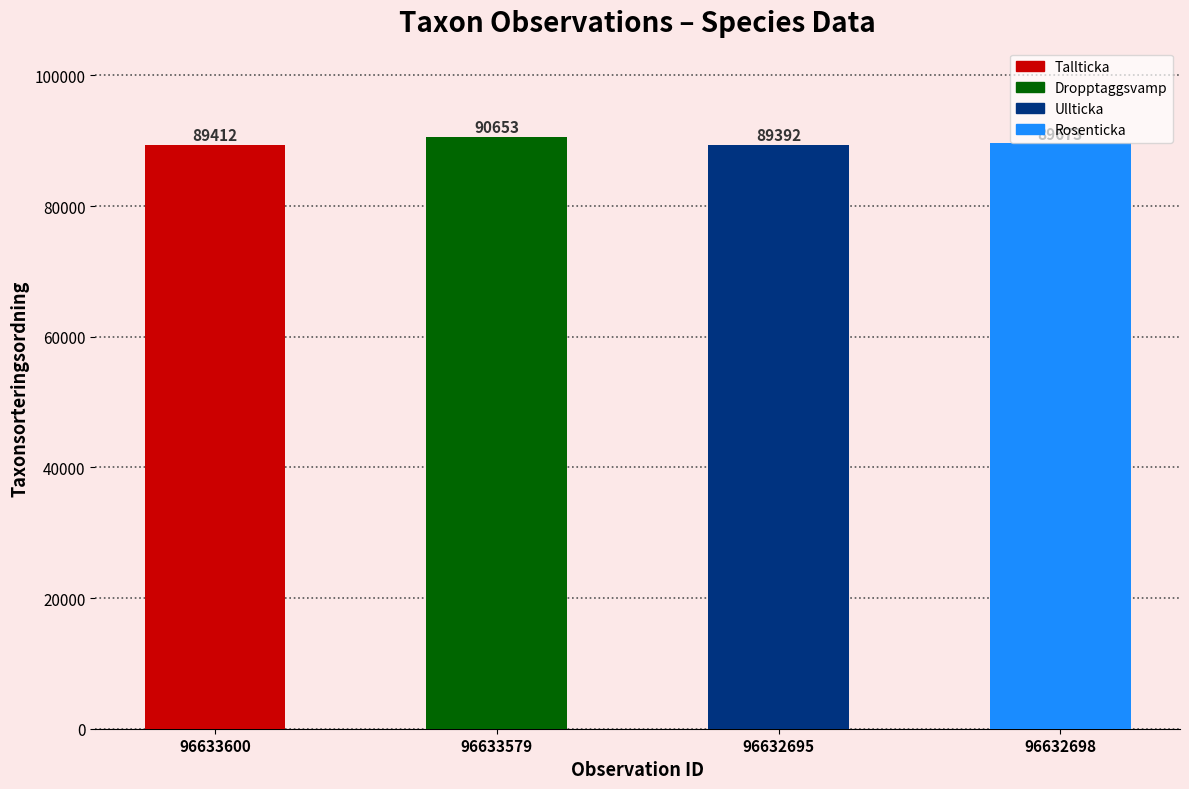

What is the approximate value at 96633600, to the nearest 100?

89400